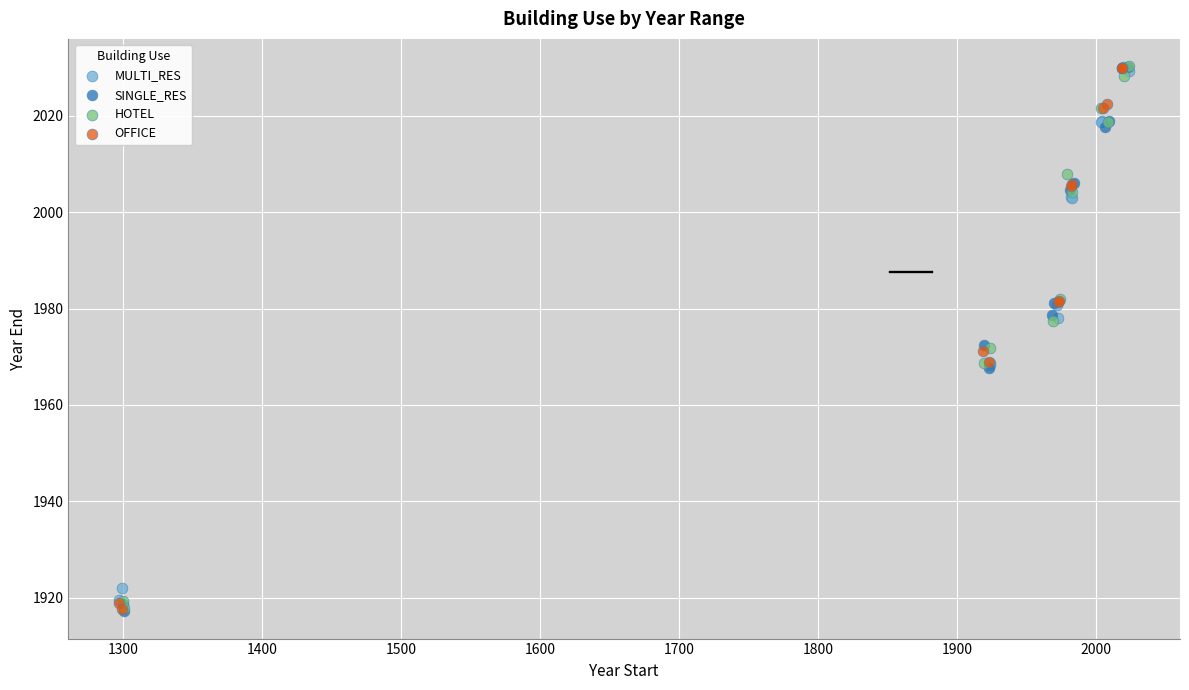

Which series has the widest spread of Y values?

SINGLE_RES